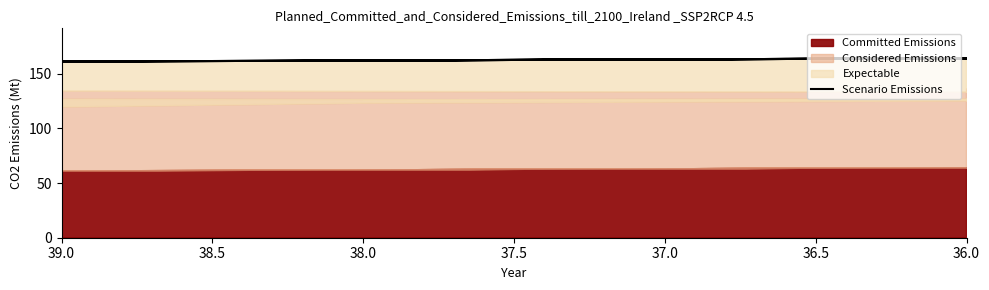

Where is the data nearest to the value 164?

36.0